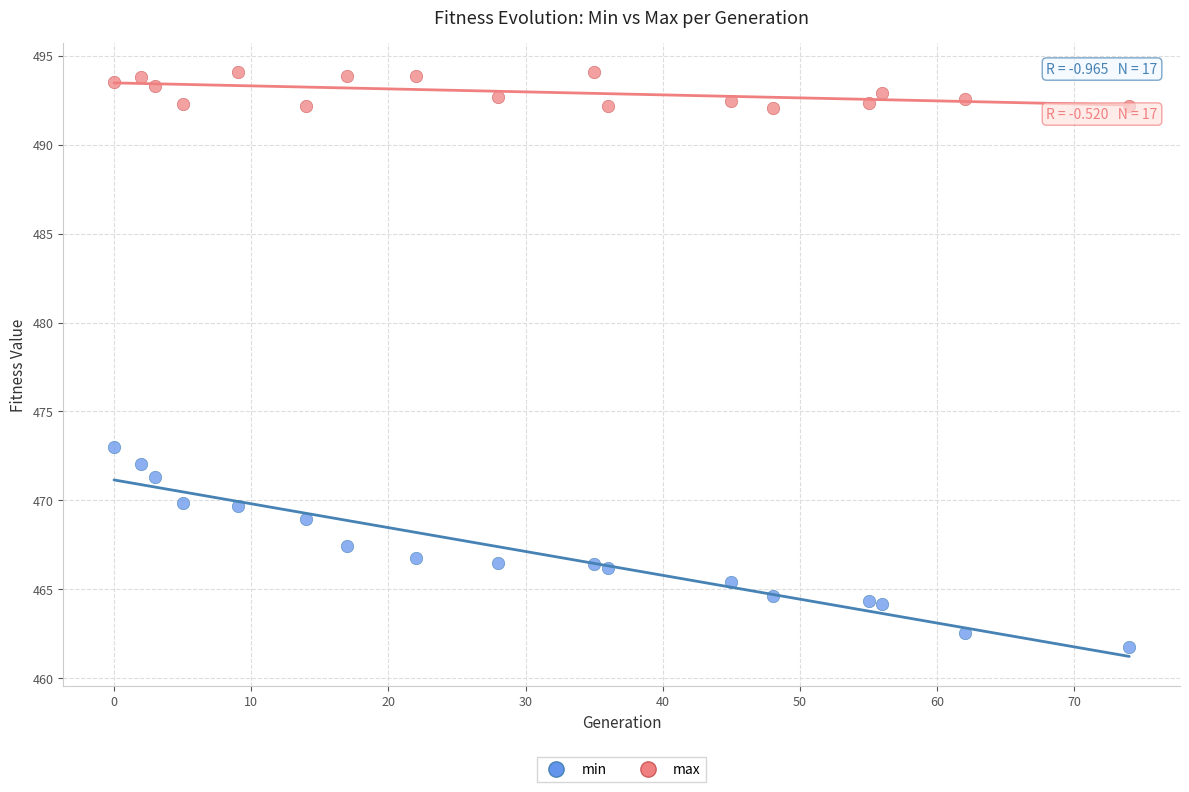

Across all series, what Y value is closest to 477?

473.0